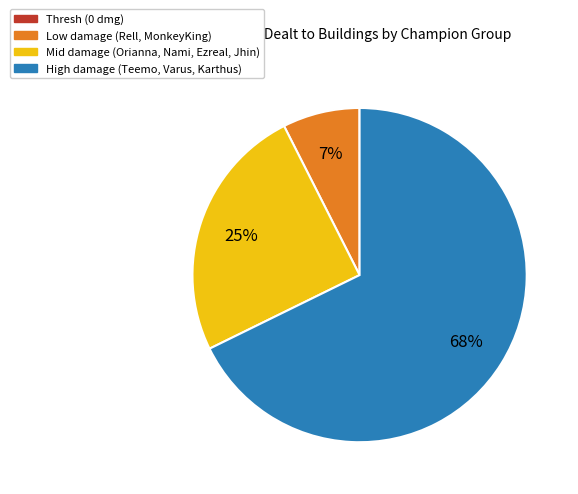

Is there any slice that represents more than half of the pie?

Yes